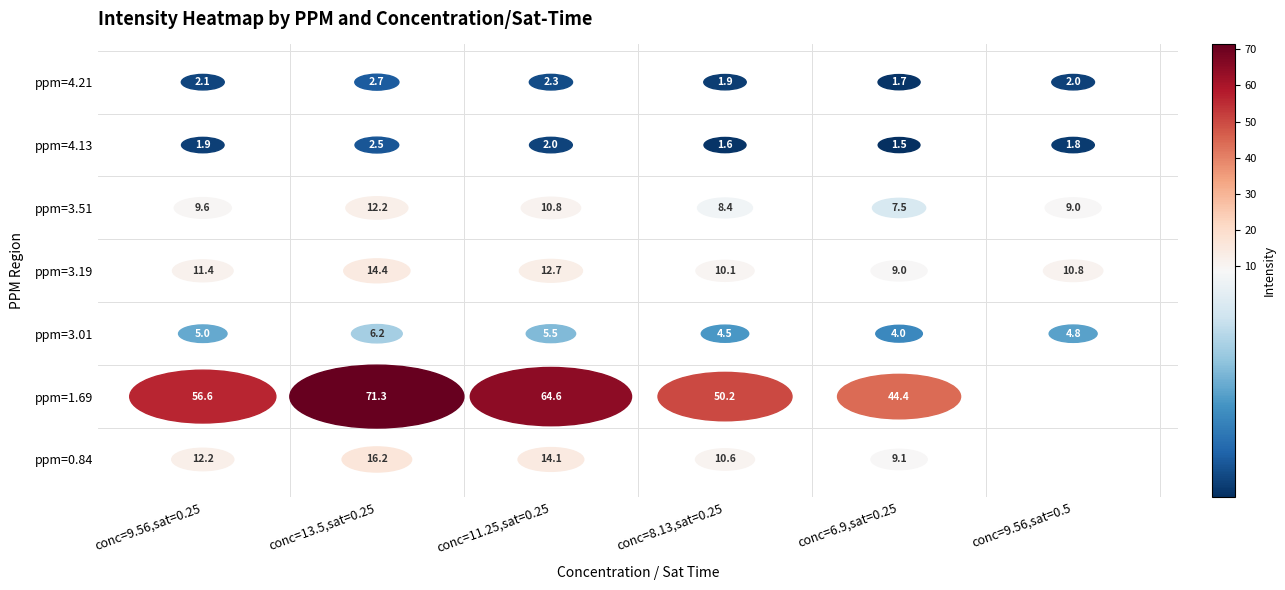

What is the minimum value for 8.128_0.25?

1.6